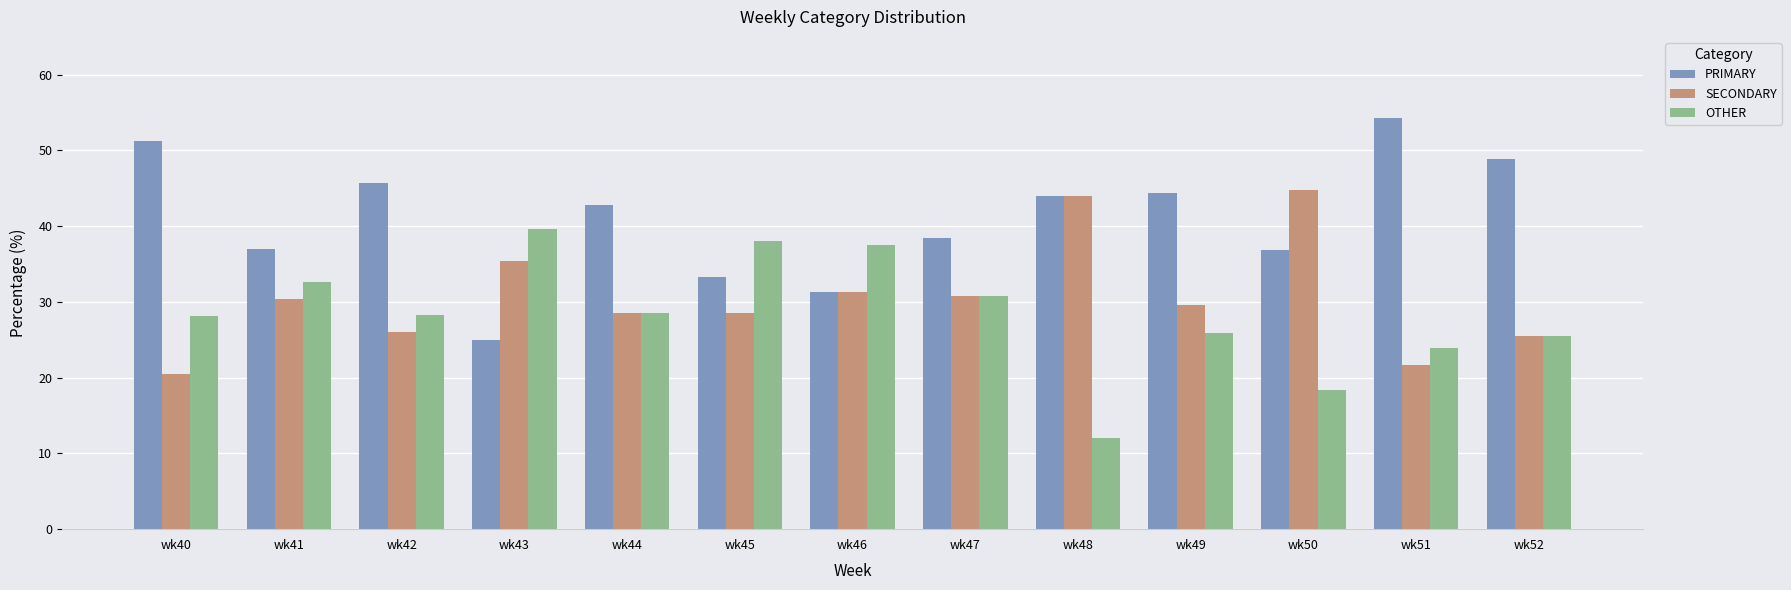

What is the lowest value of the PRIMARY series?

25.0